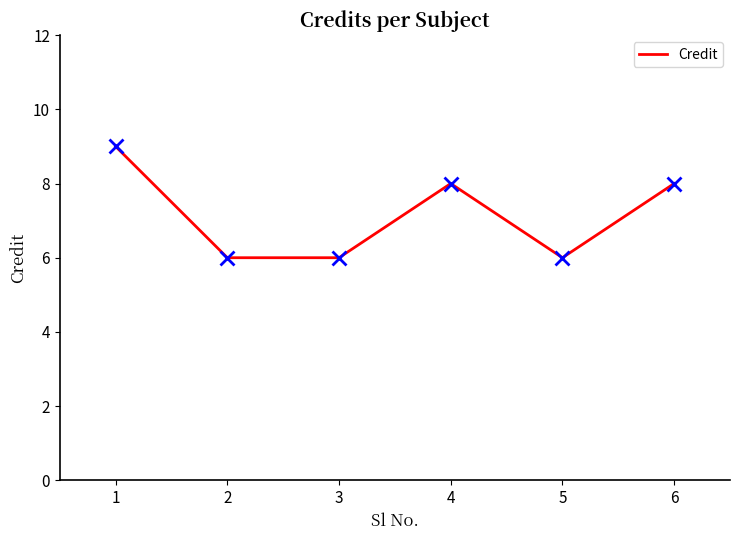

Count the number of categories in the chart.

6